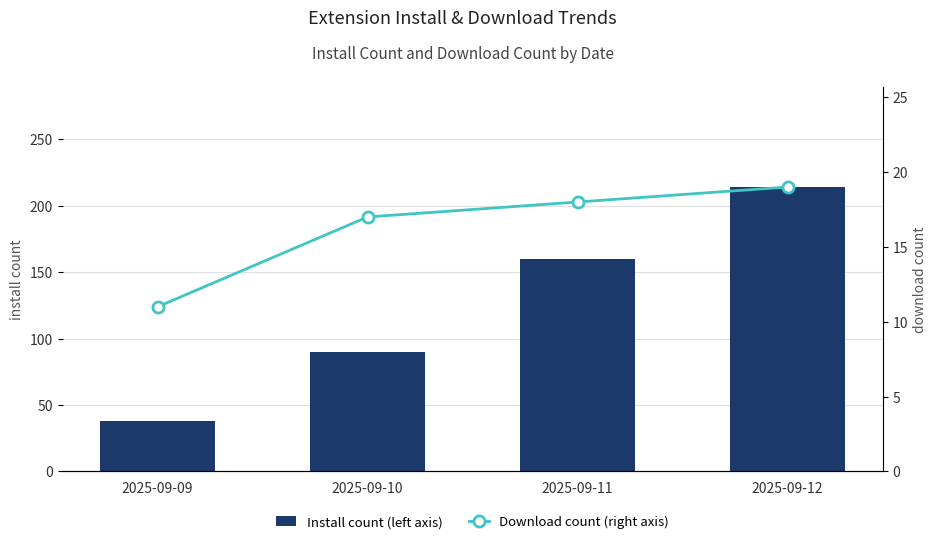

Which series has the largest total across all categories?

Install count (left axis)